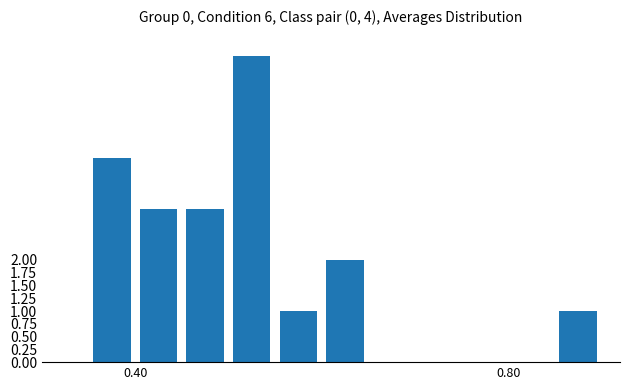

What is the sum of all values?

20